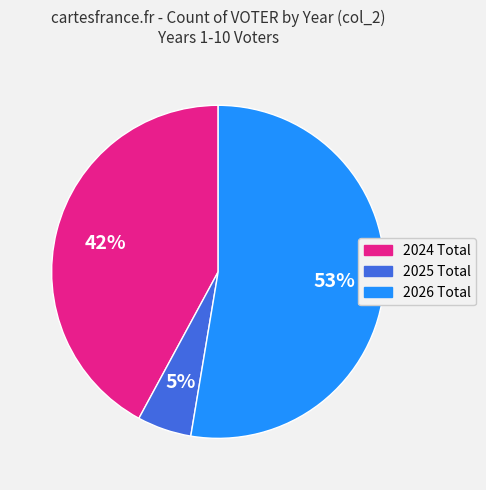

Do 2025 Total and 2024 Total together represent more than half of the pie?

No